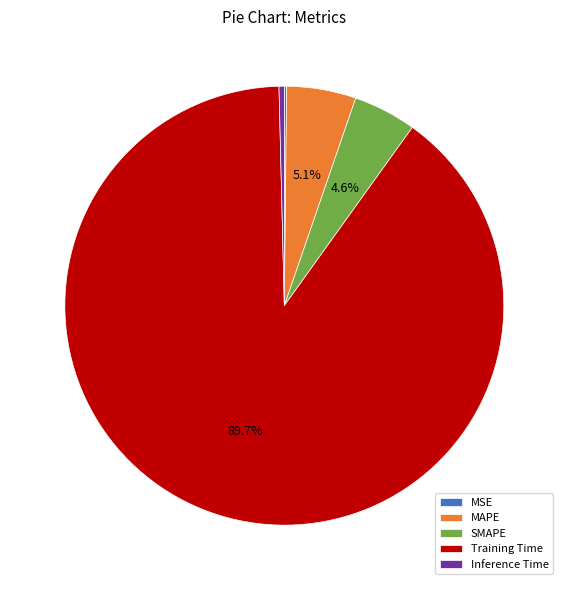

Between Training Time and SMAPE, which is larger?

Training Time